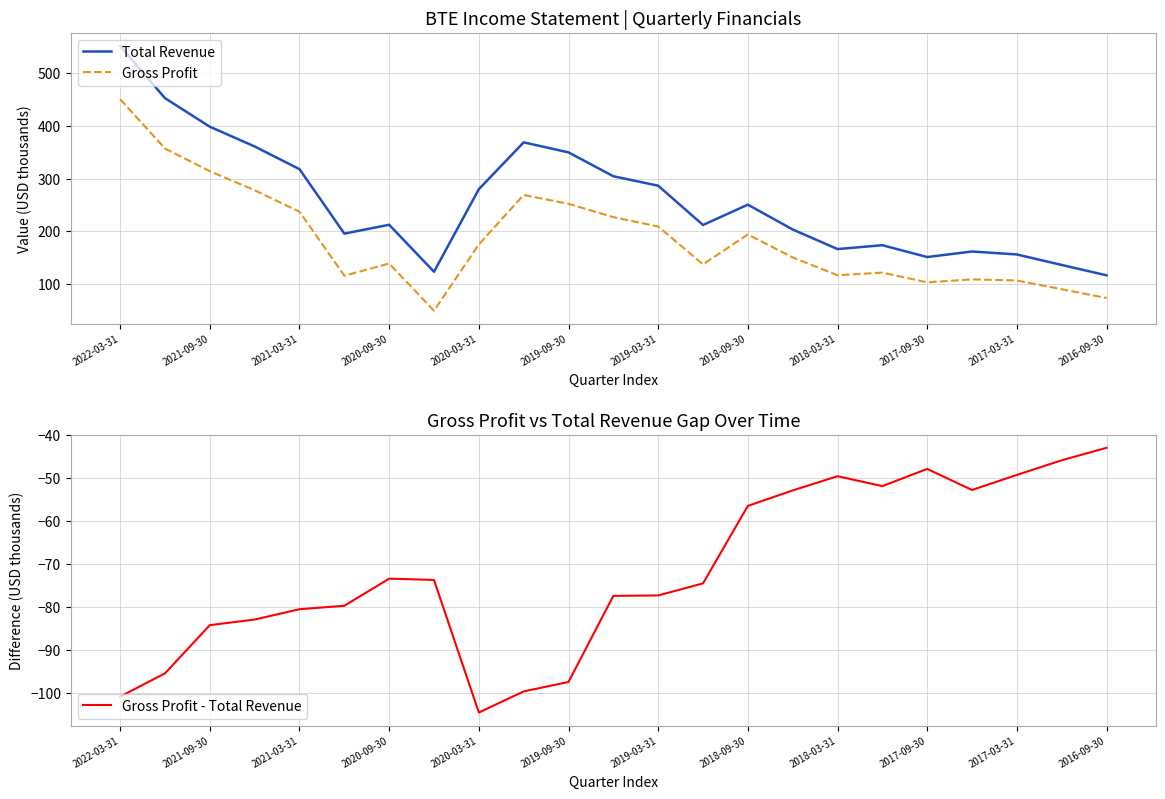

The value of Gross Profit - Total Revenue at 13 is -74.5. True or false?

True